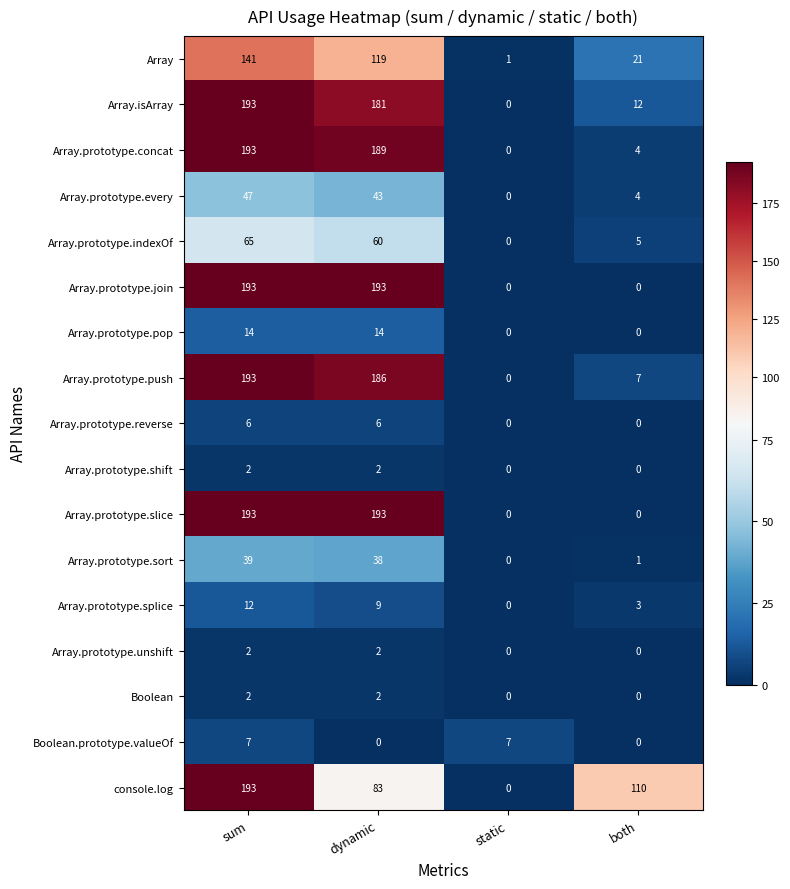

What is the greatest value displayed?

193